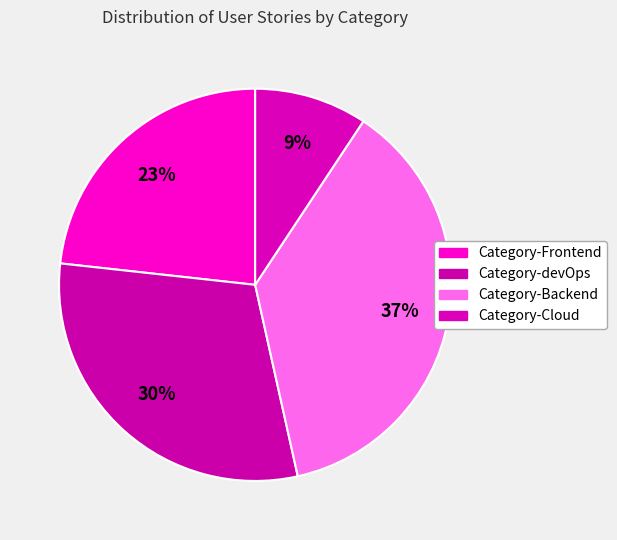

Which slice is the smallest?

Category-Cloud